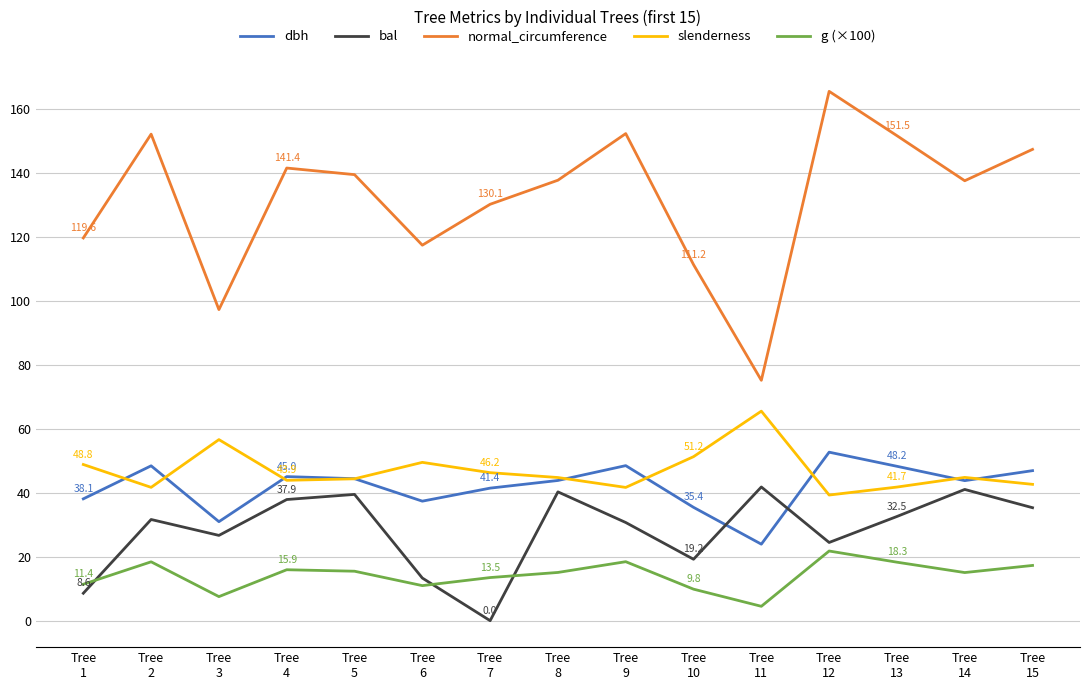

Which series has the largest range (max minus min)?

normal_circumference